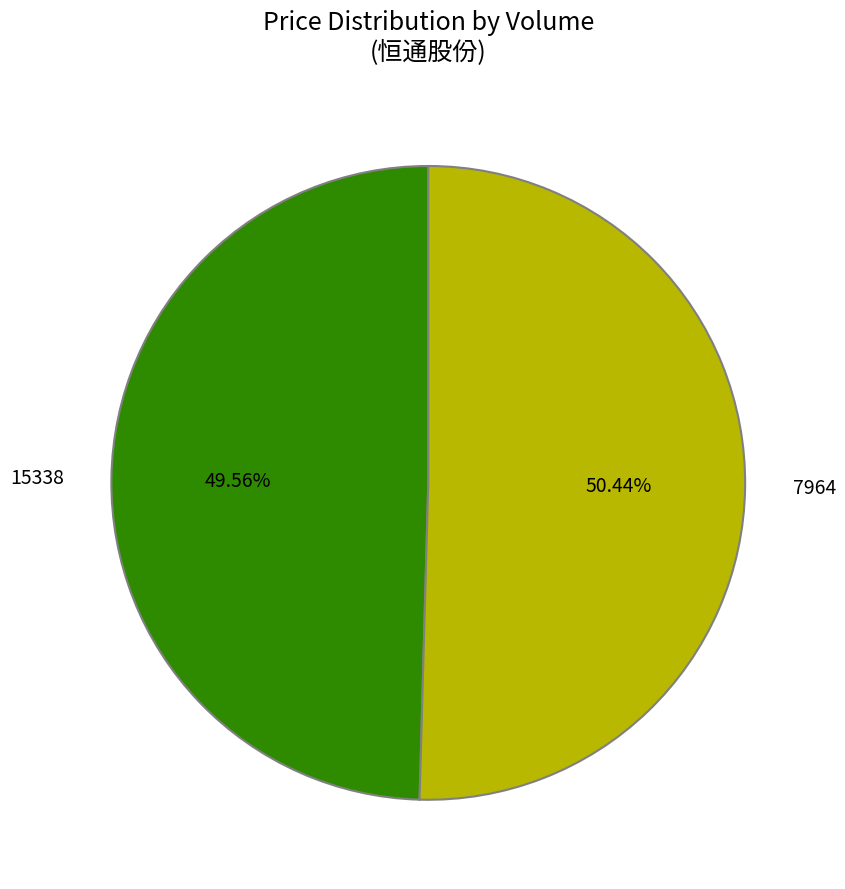

True or false: 15338 accounts for 62% of the total.

False